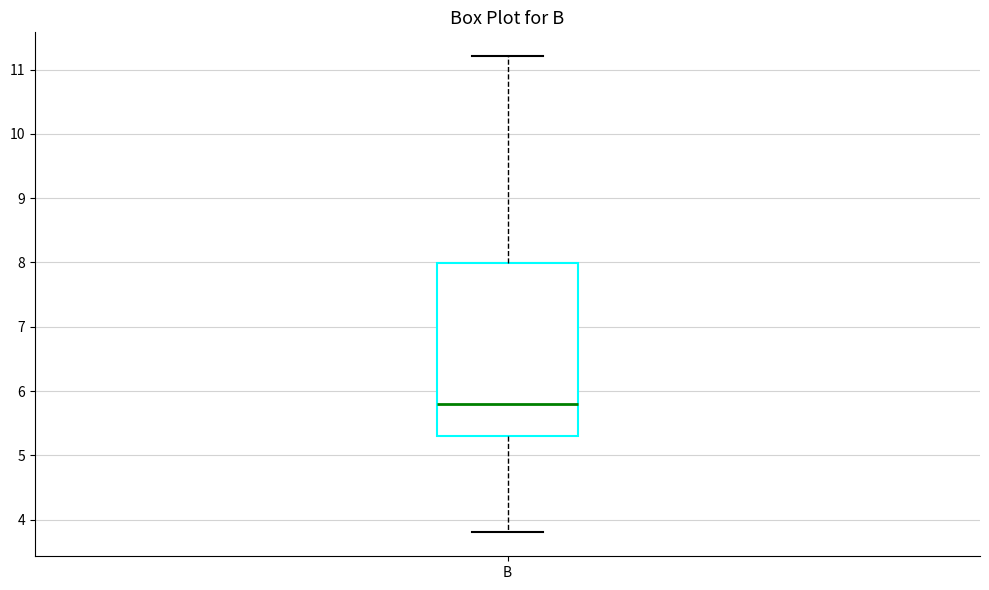

Read this box plot against the y-axis: the position of the median line, the range covered by the box, and the ends of both whiskers. The values are not printed on the chart, so give them approximately, as read against the axis.

median 5.8, box 5.3 to 8.0, whiskers 3.8 to 11.2